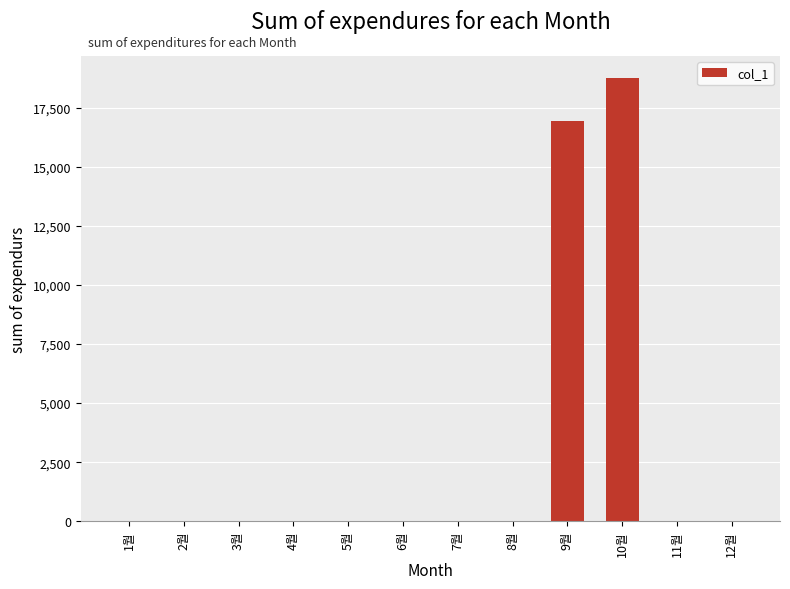

What is the change in value from 9월 to 10월?

+1830